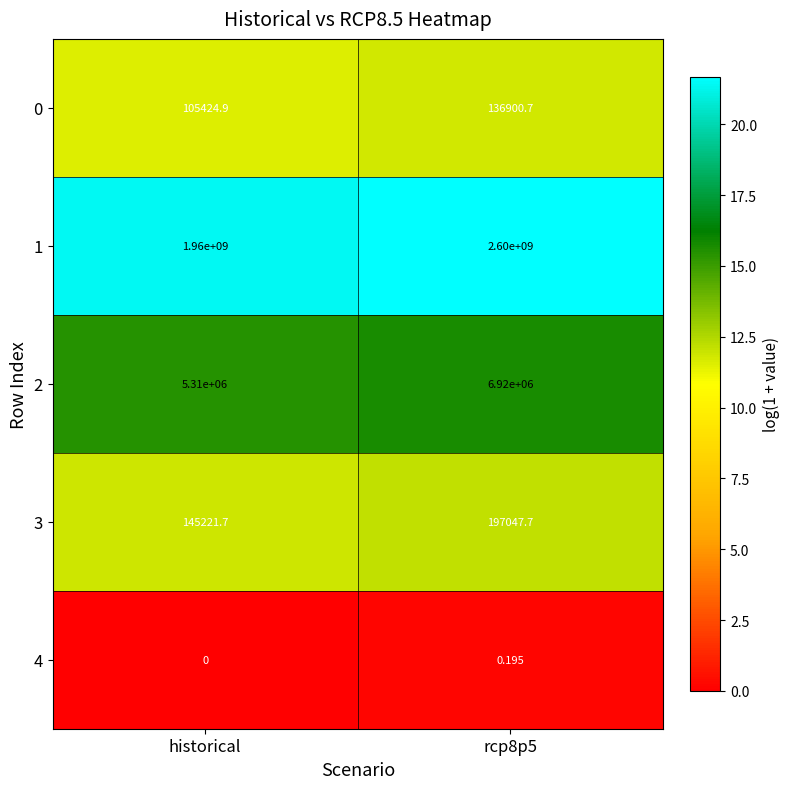

At which label is 1 closest to 2280000000?

historical